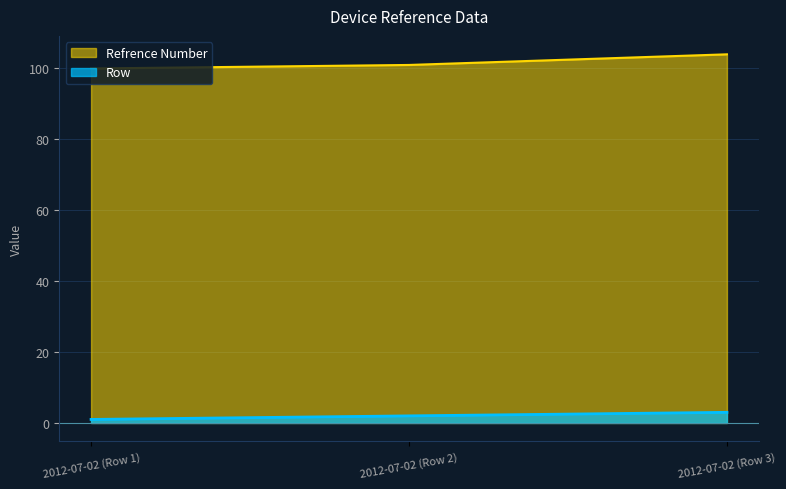

What is the spread (max minus min) of values at 2012-07-02 (Row 1)?

99